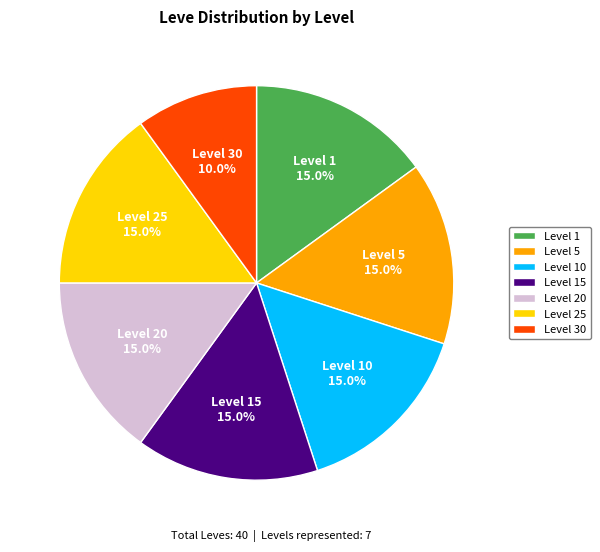

What is the ratio of the value at Level 10 to the value at Level 20?

1.0